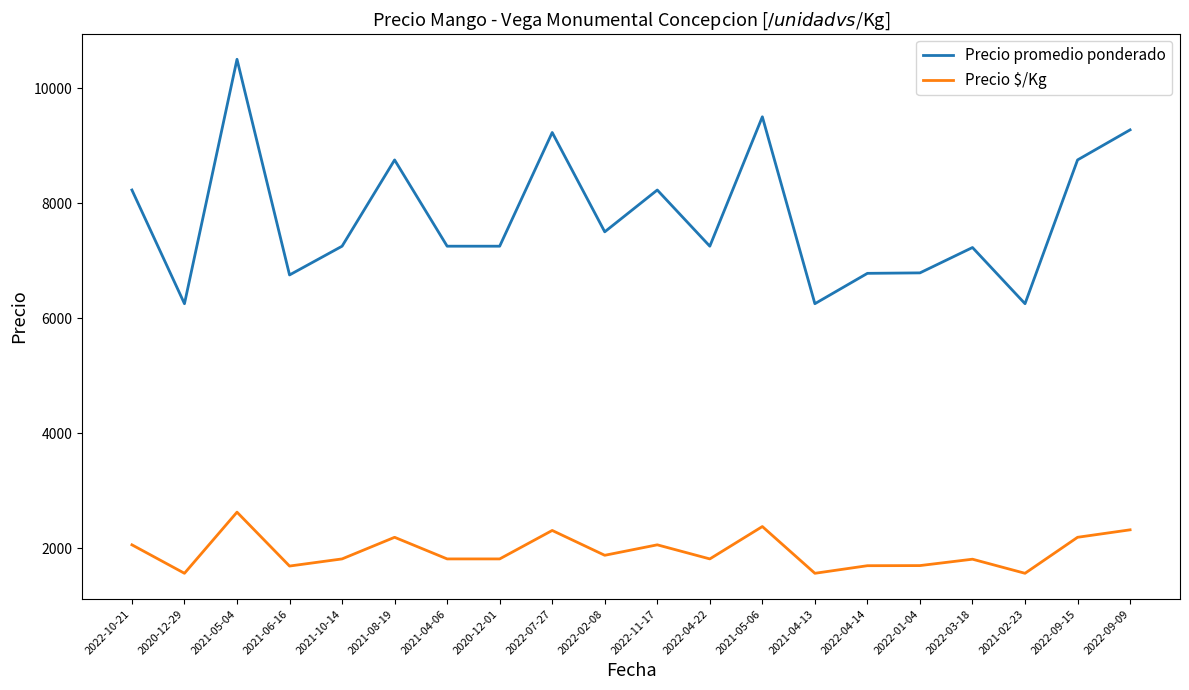

Where is the first local maximum for Precio promedio ponderado?

2021-05-04